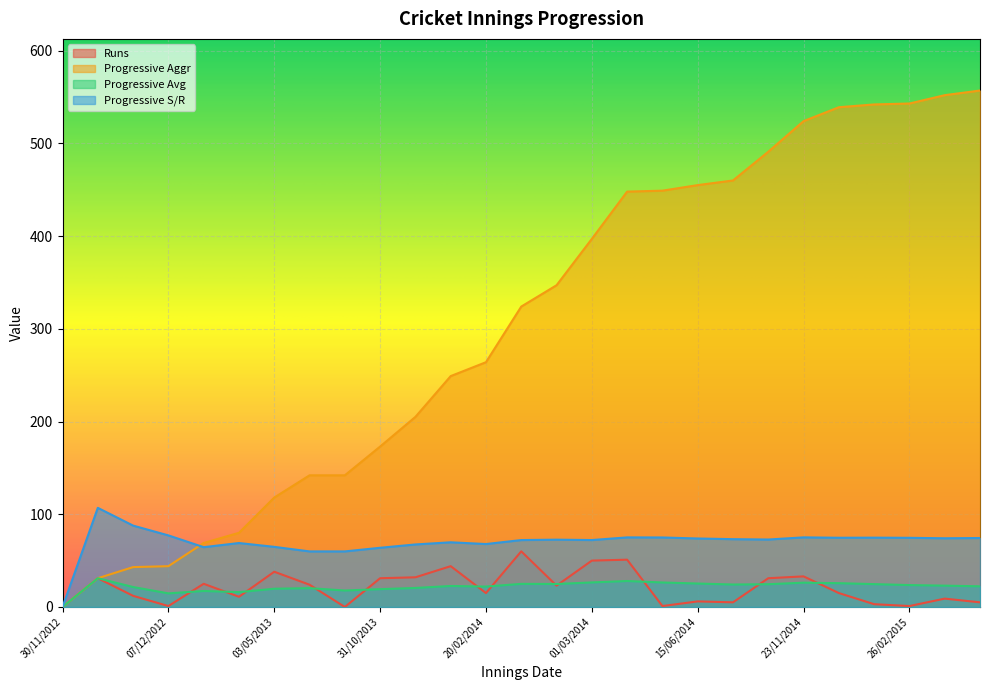

True or false: Progressive S/R and Runs cross at least once.

False